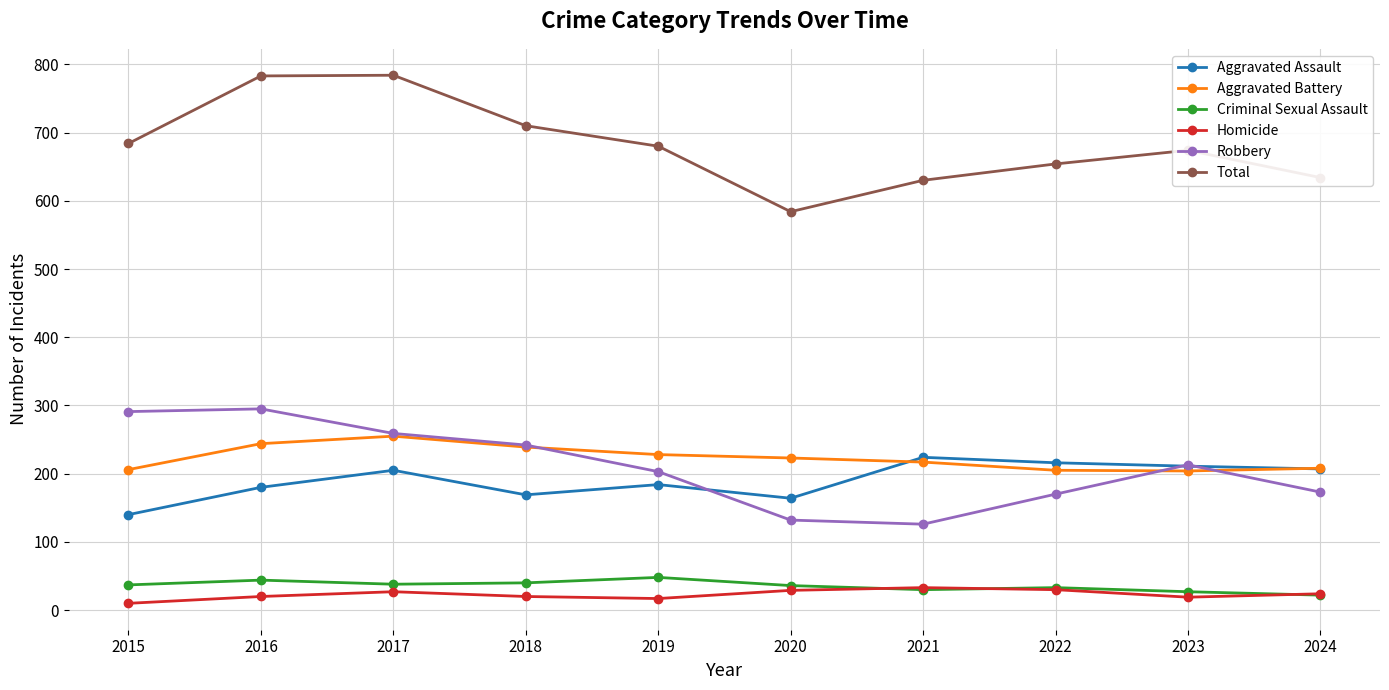

What is the approximate value of Criminal Sexual Assault at 2021, to the nearest 5?

30